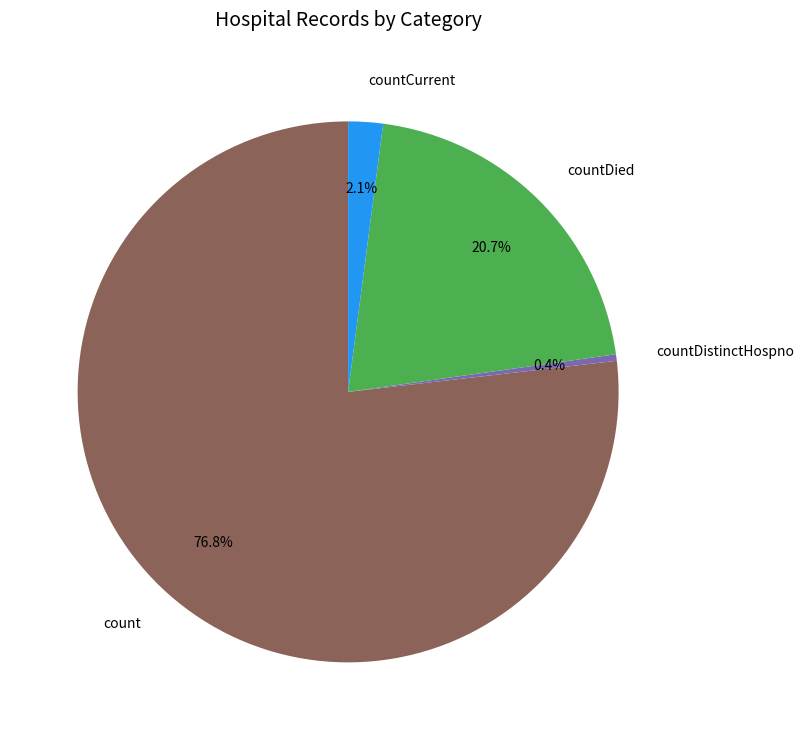

Which category has the smallest portion of the pie?

countDistinctHospno